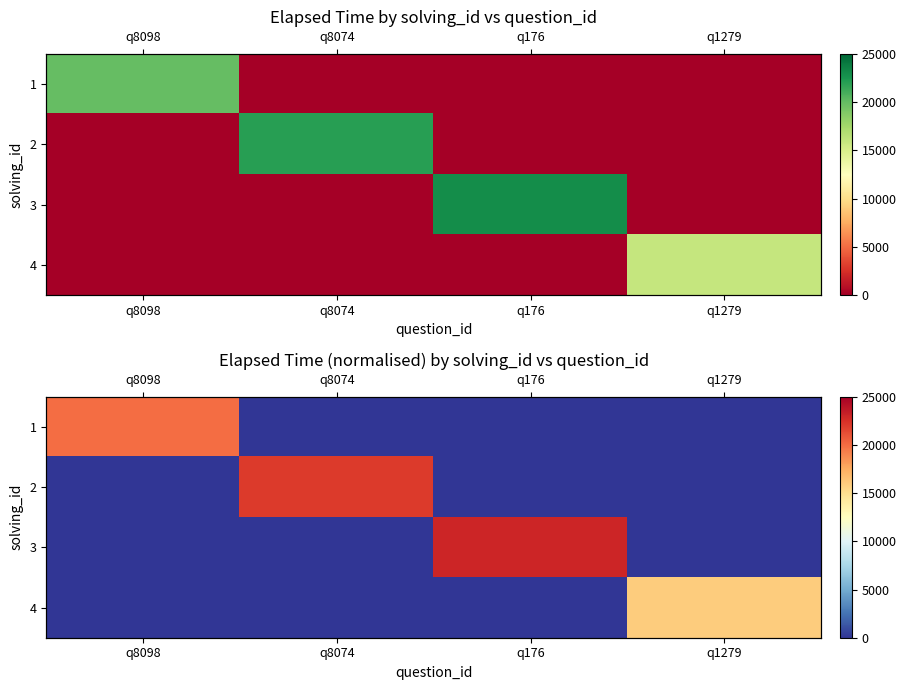

What is the spread (max minus min) of values at q8074?

22000